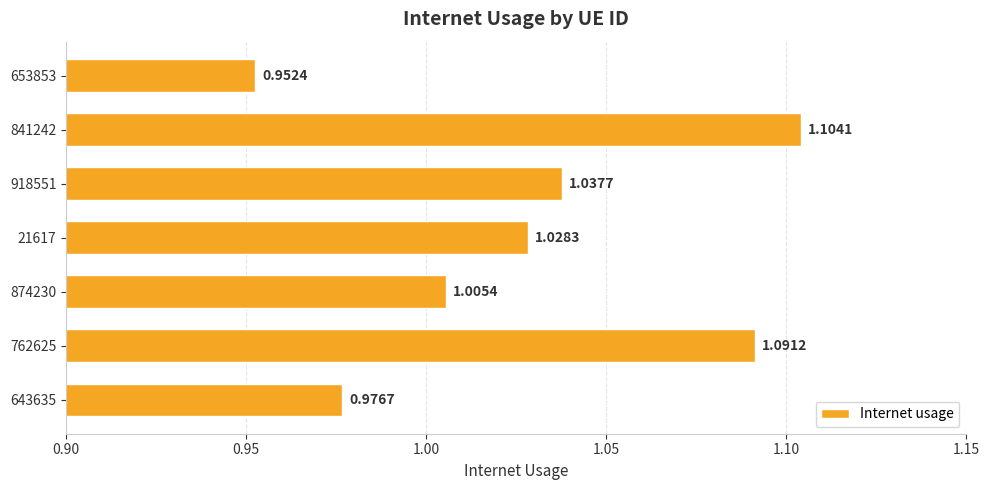

Rank the categories by value from lowest to highest.

653853, 643635, 874230, 21617, 918551, 762625, 841242